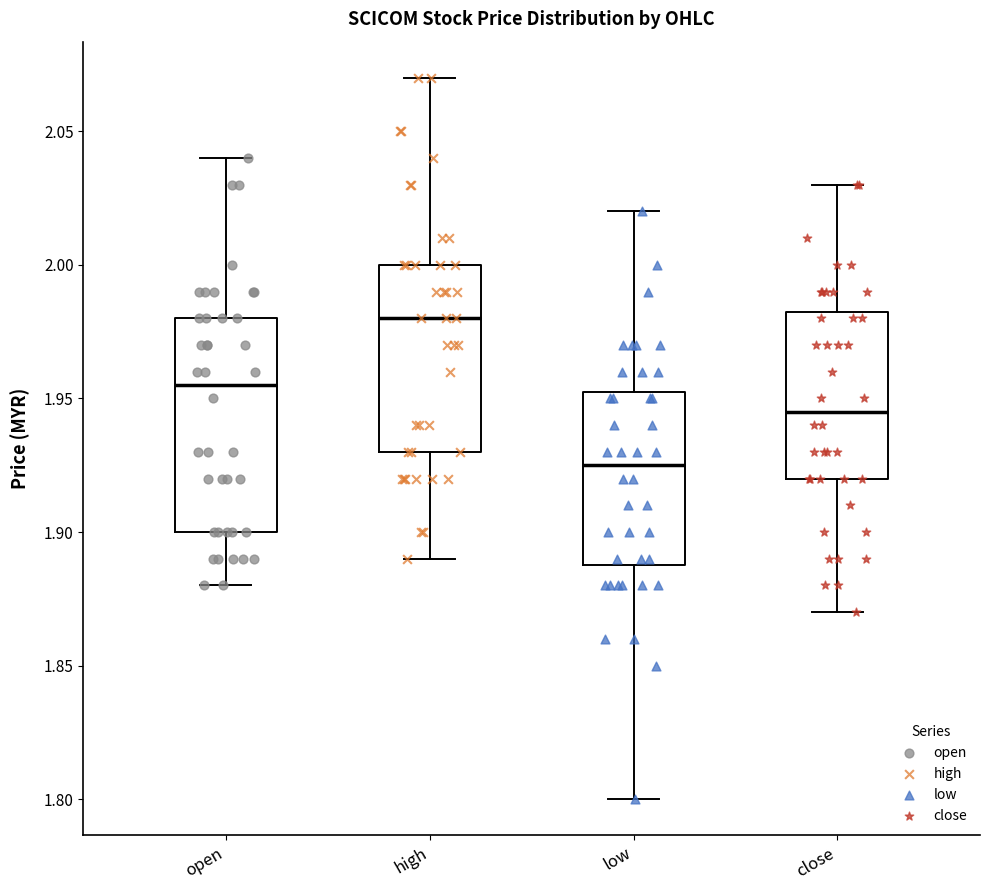

Which box's median line is the highest?

high